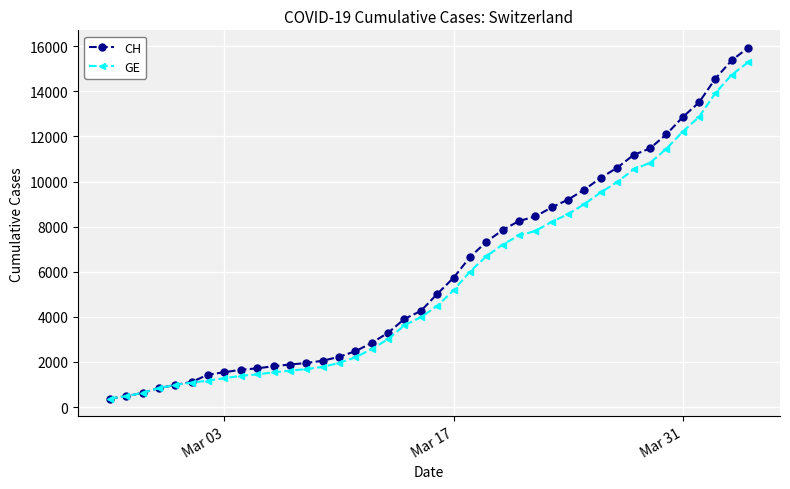

Which series has the widest spread of values?

CH